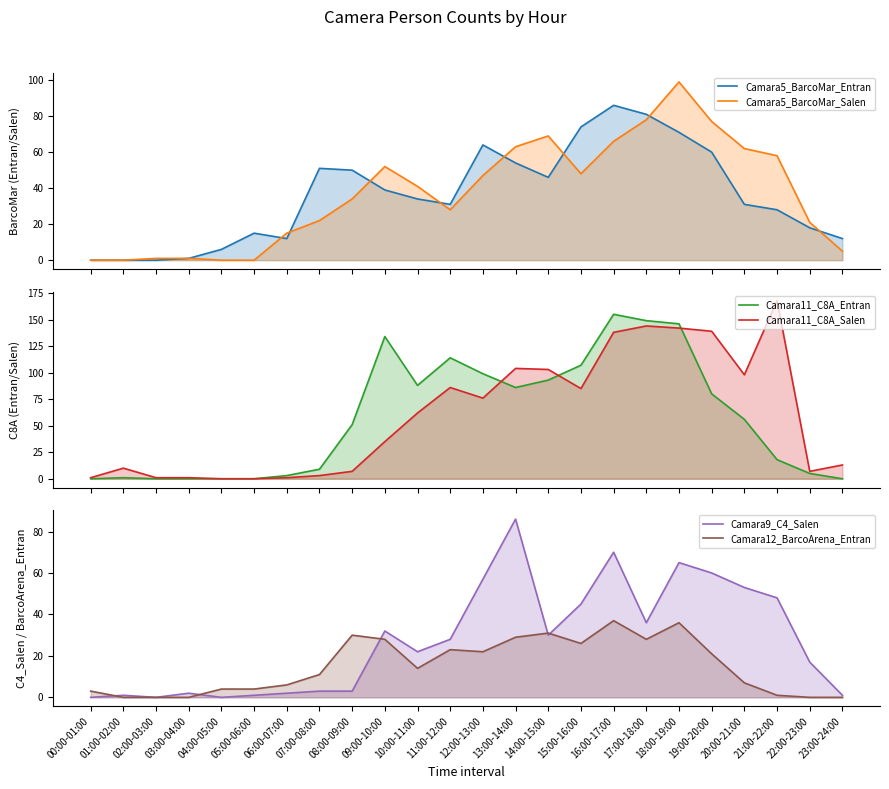

What is the difference between the second highest and second lowest values in the Camara5_BarcoMar_Entran series?

81